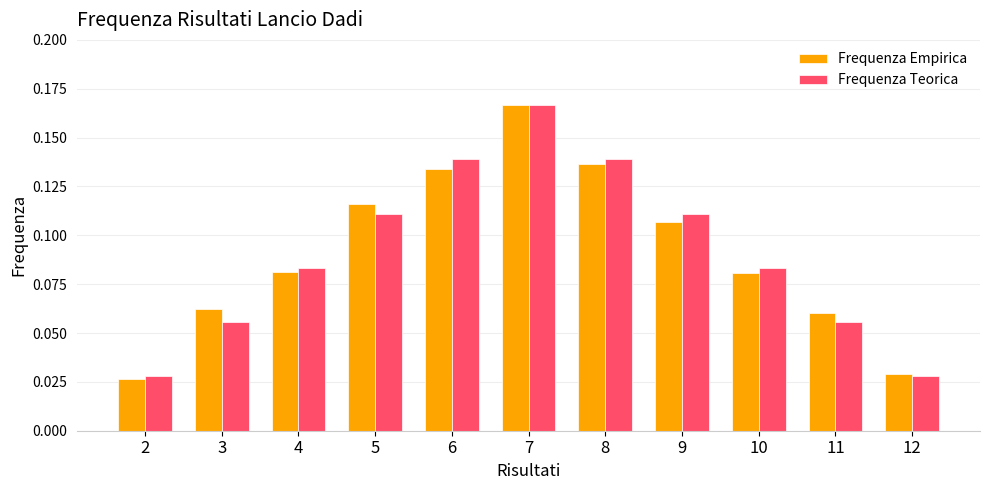

How many distinct data groups are displayed?

2